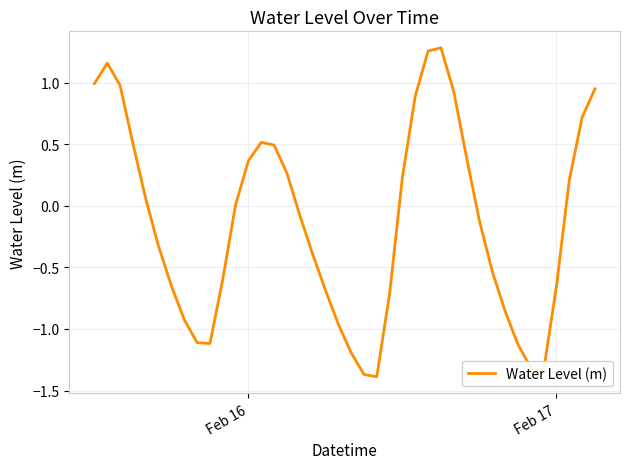

Is this an area chart (filled region under the line)?

No